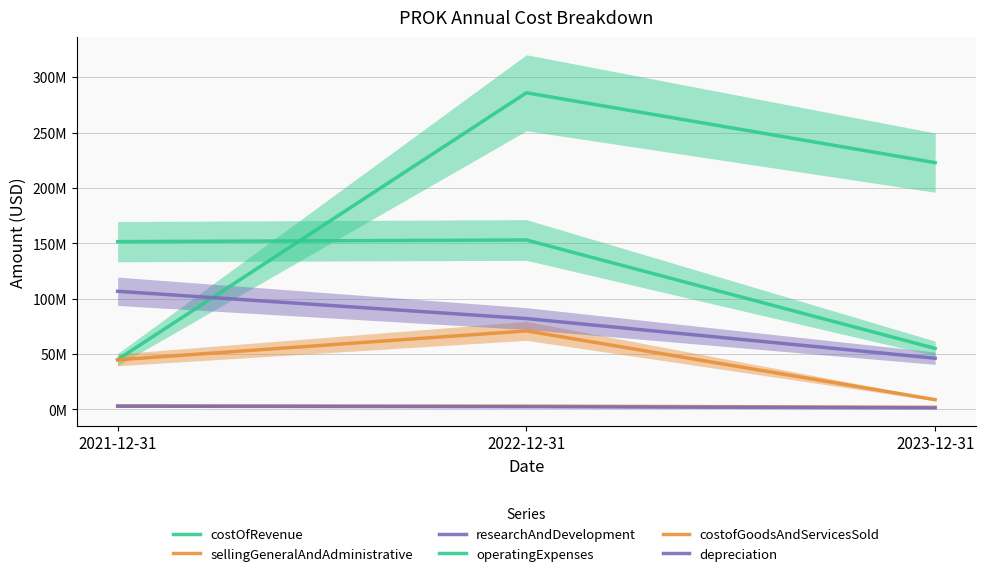

How many categories are shown in the chart?

3